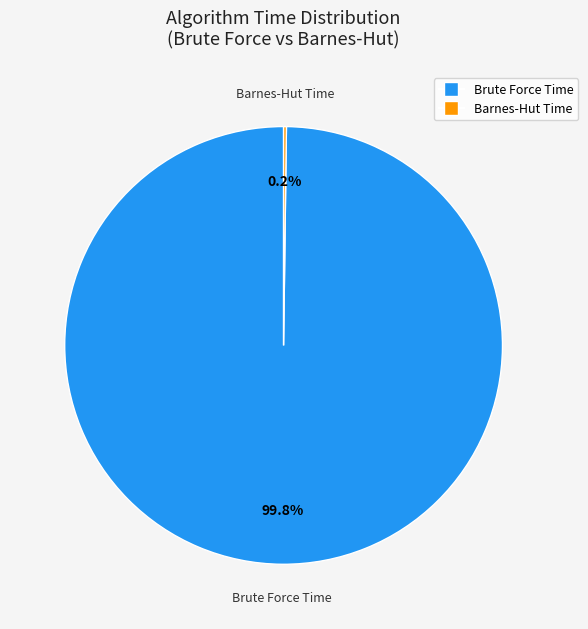

To the nearest percent, what percentage of the pie is Brute Force?

100%